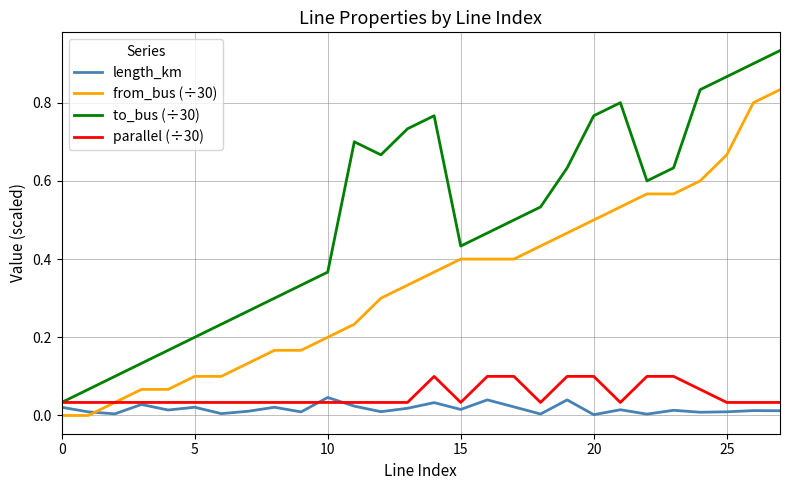

What are all the series names shown in the legend?

length_km, from_bus (÷30), to_bus (÷30), parallel (÷30)